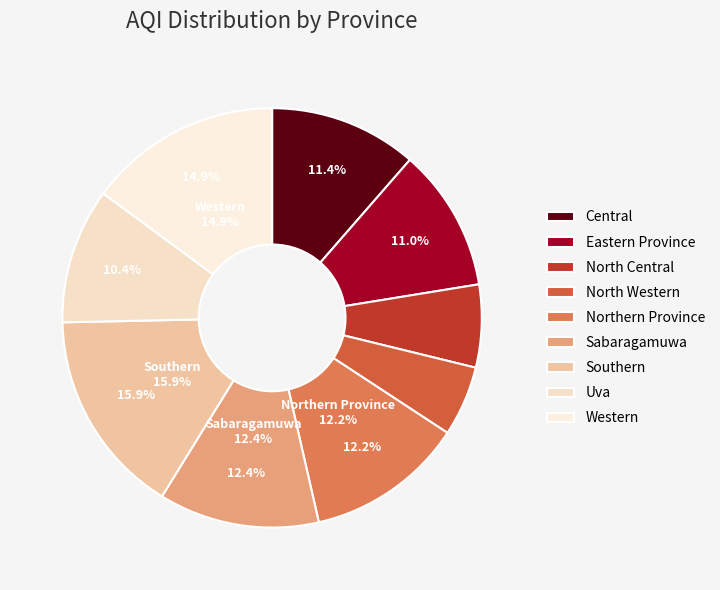

How many segments does this pie chart have?

9